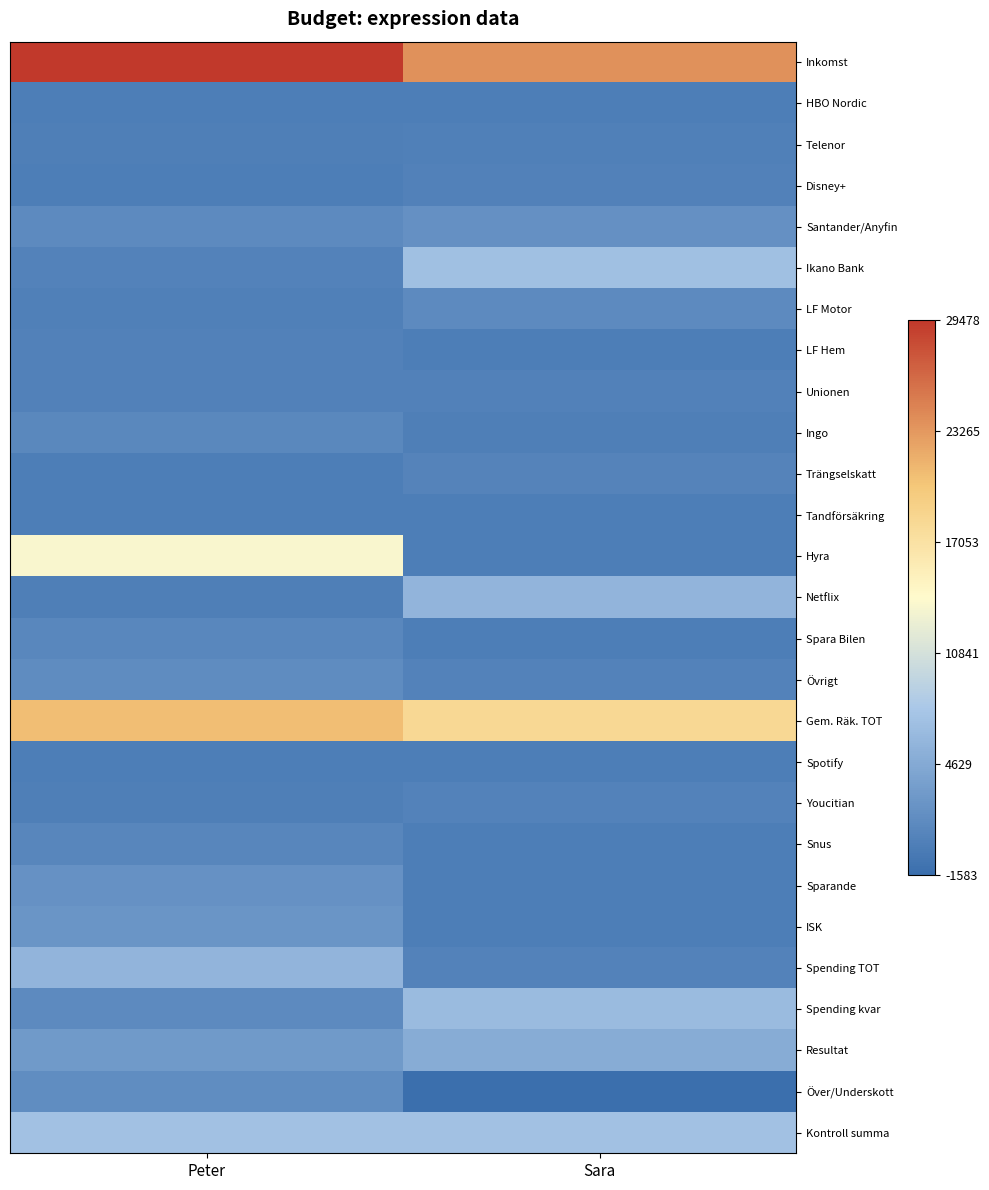

Which label corresponds to the smallest value in the chart?

Sara